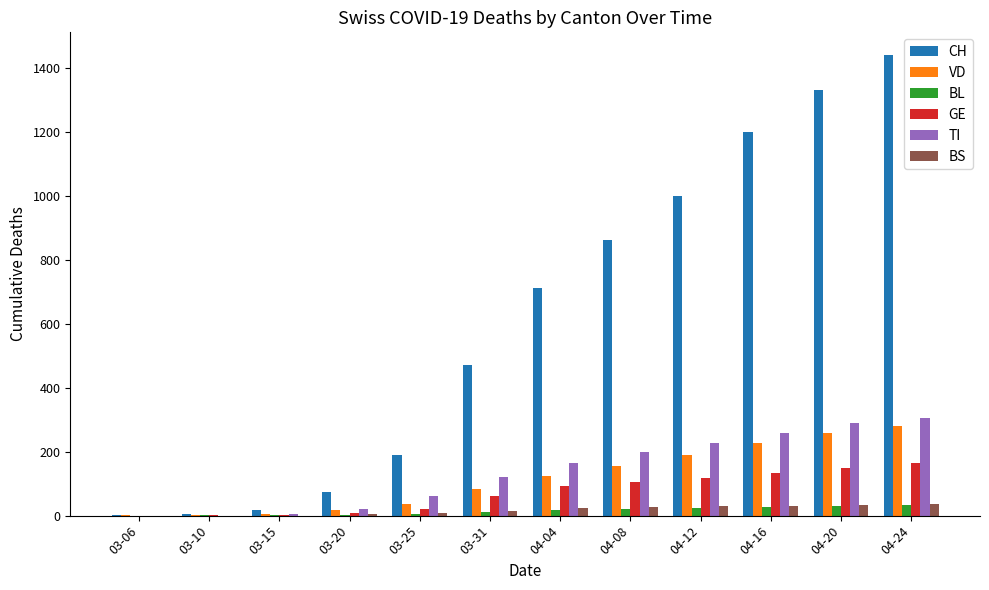

The value of TI at 04-12 is 228. True or false?

True